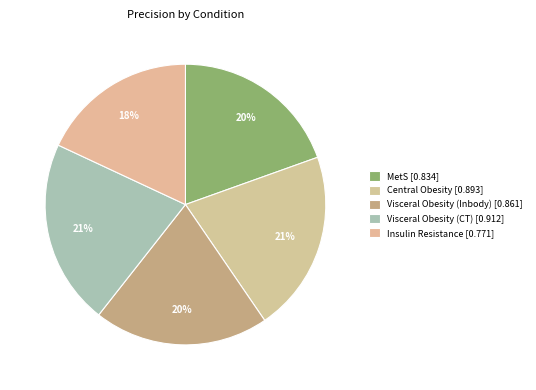

Does any single category account for the majority?

No